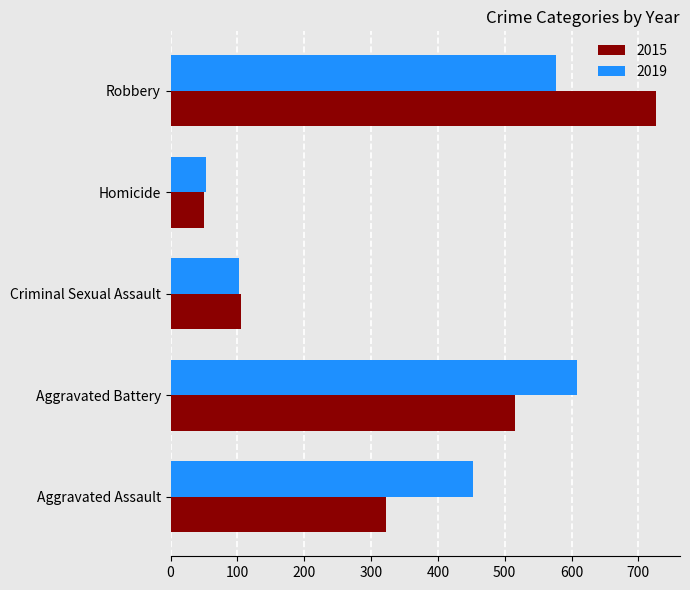

Count the number of data series in this chart.

2